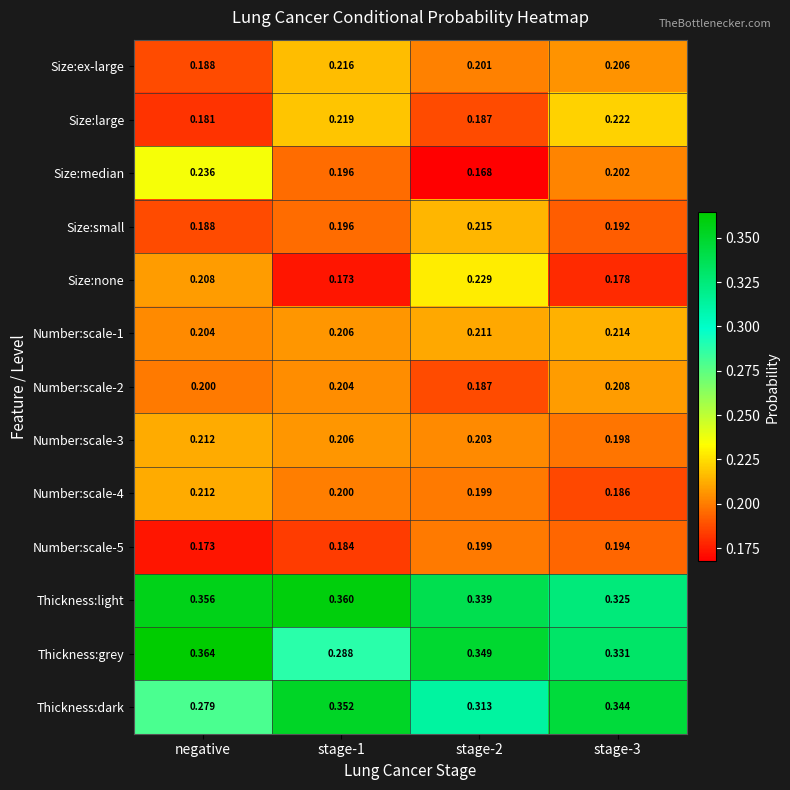

Between negative and stage-1, which series saw the biggest shift?

Thickness:grey